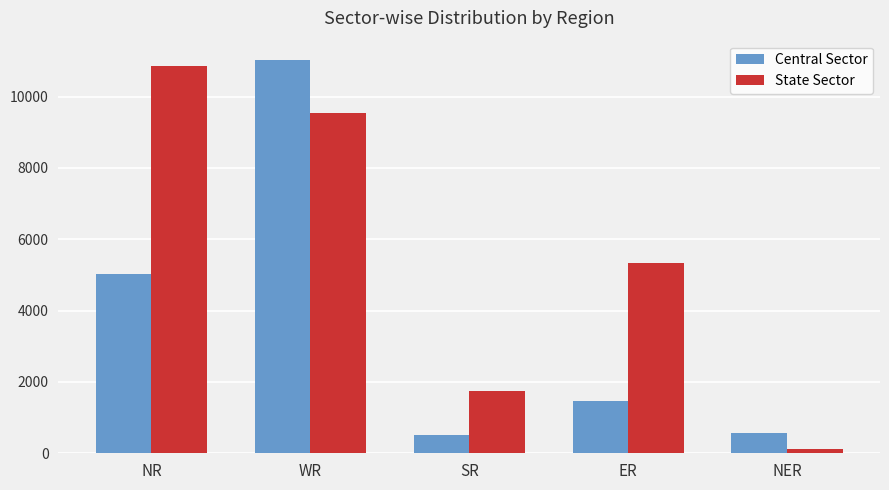

What value does the State Sector series have at NER?

110